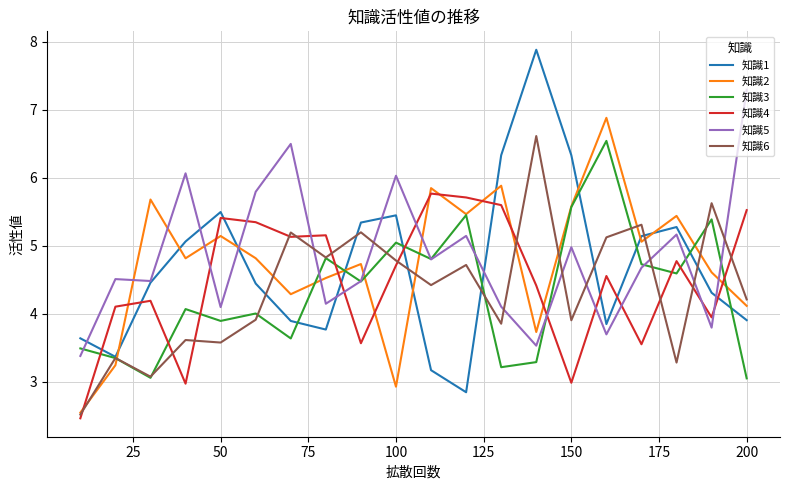

Does the chart display data point markers on the line(s)?

No